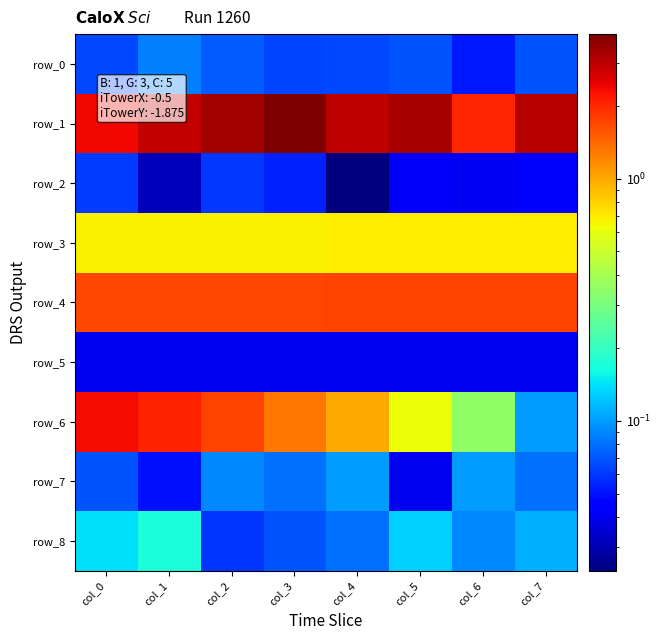

Which series has the largest total across all categories?

row_1